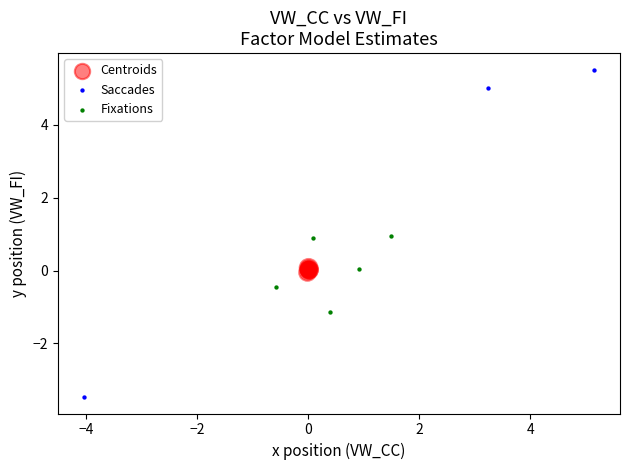

Which series has the widest spread of Y values?

Saccades